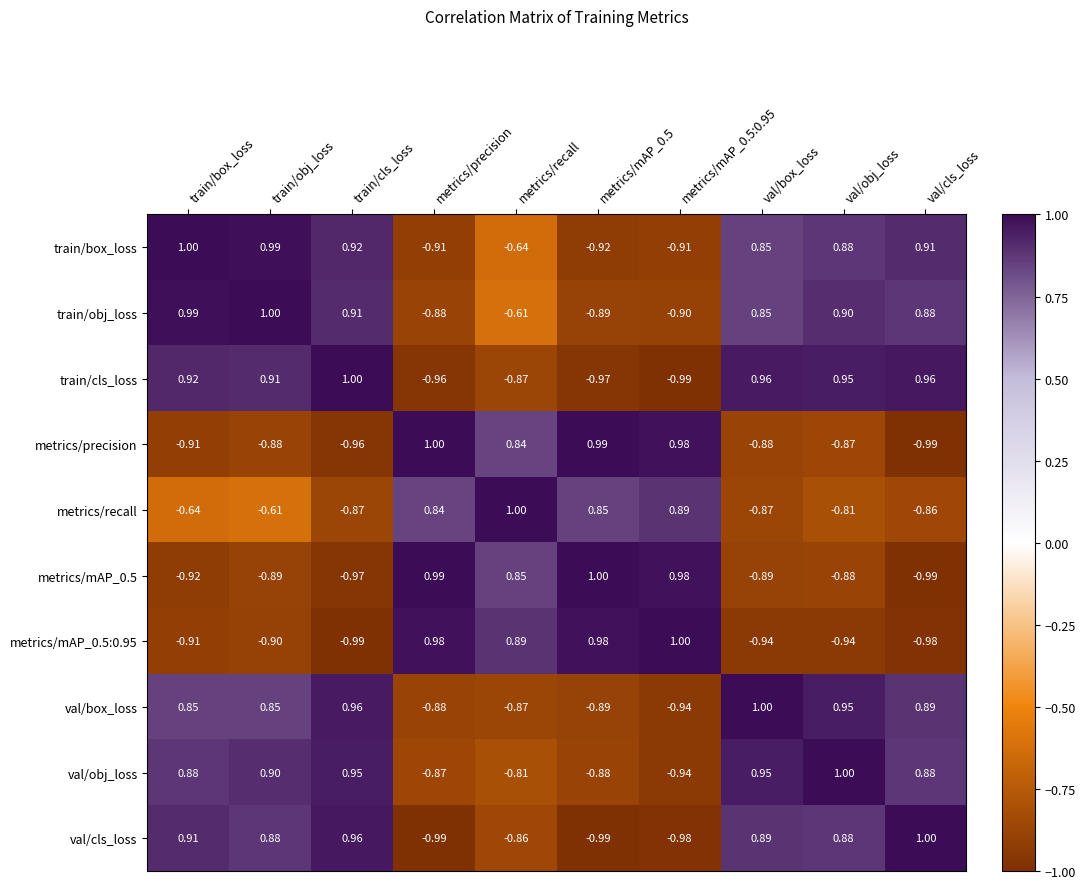

Where is train/obj_loss nearest to the value 0?

metrics/recall